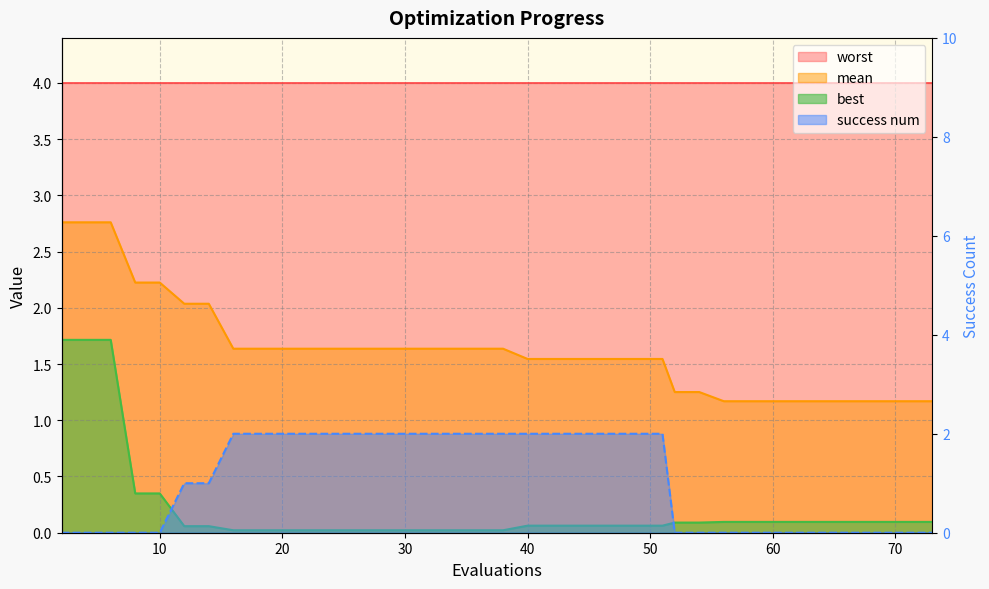

At how many categories does at least one series exceed 0?

40